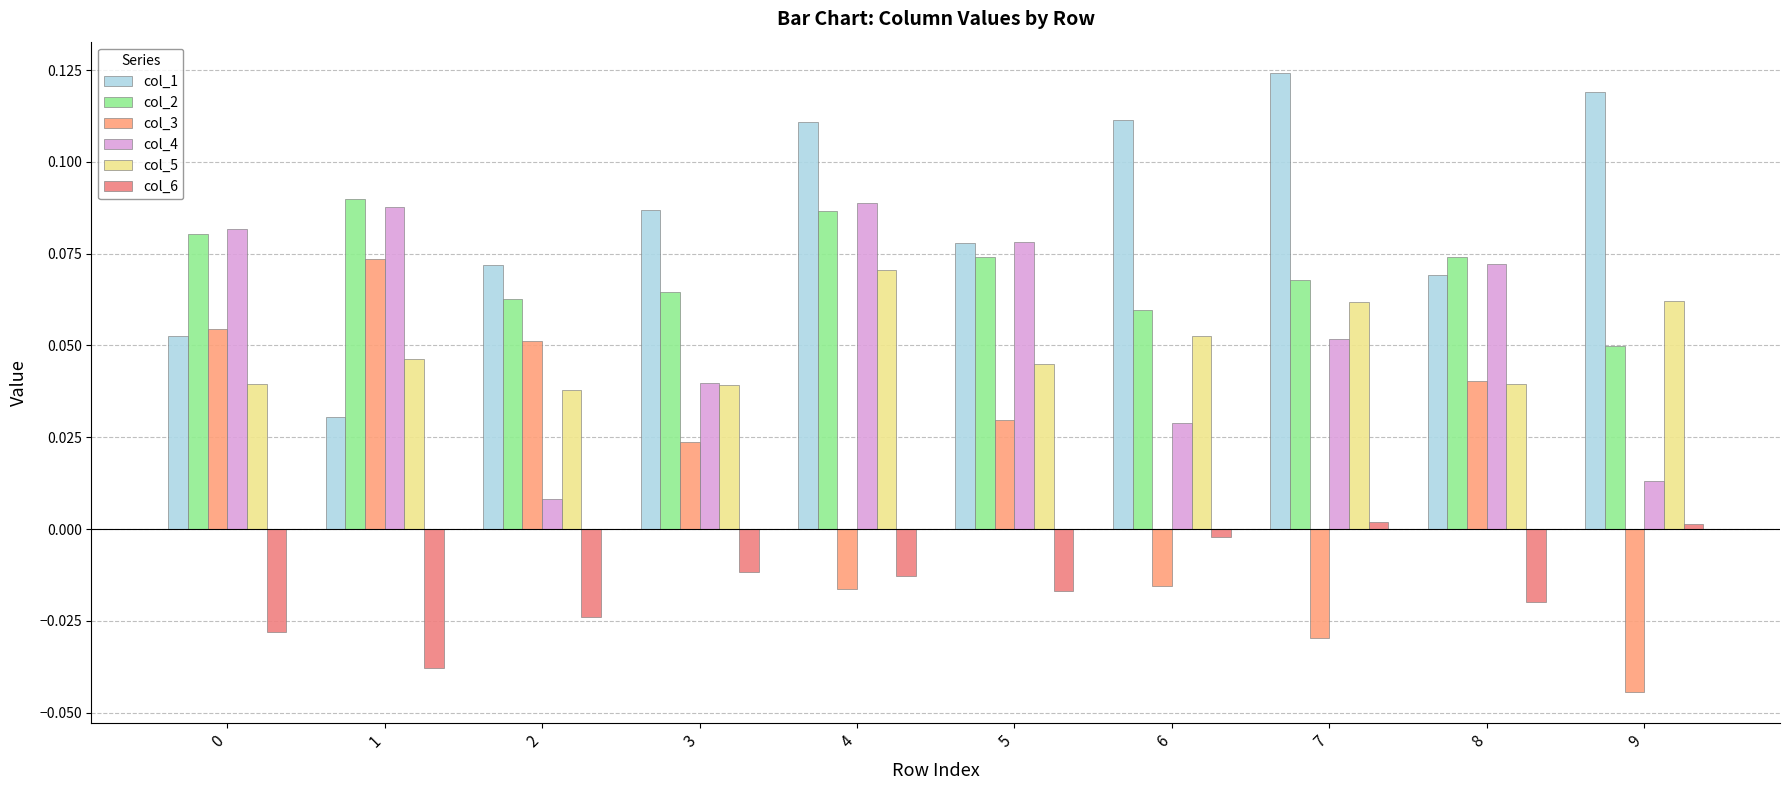

How many data points in col_3 are less than 0?

4